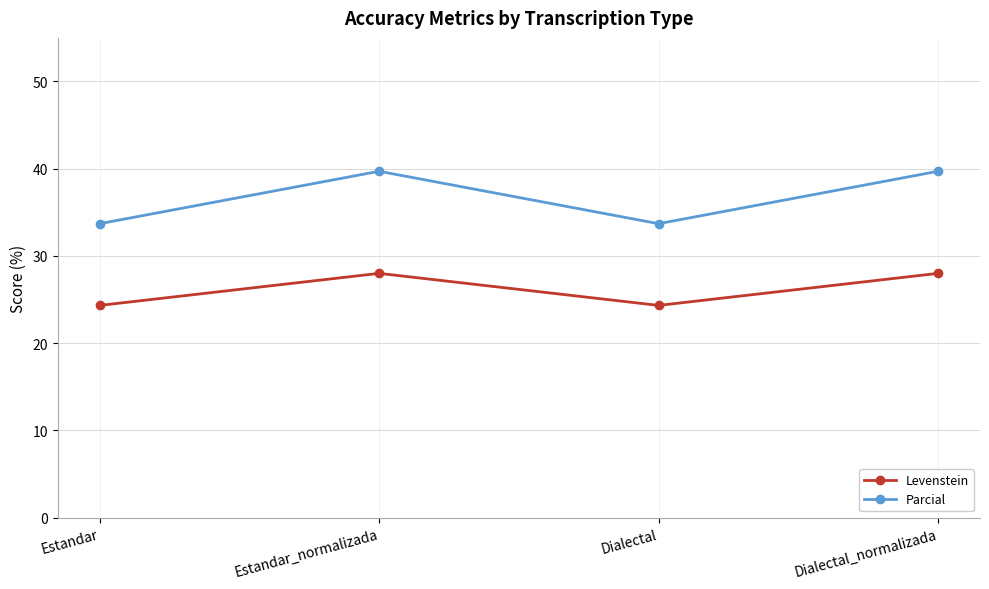

Which series changed the most between Dialectal and Dialectal_normalizada?

Parcial